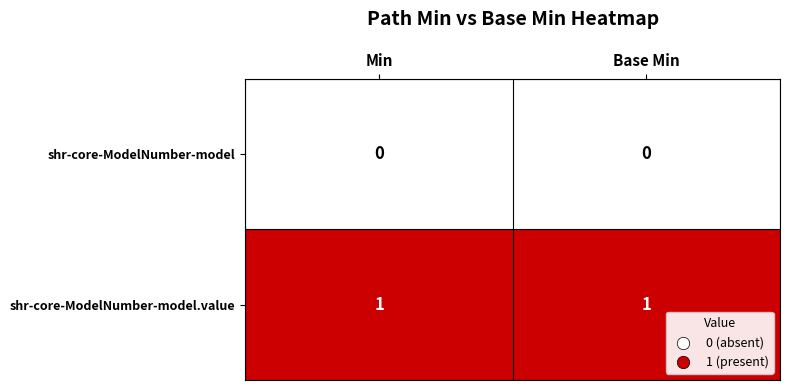

How many categories are shown in the chart?

2